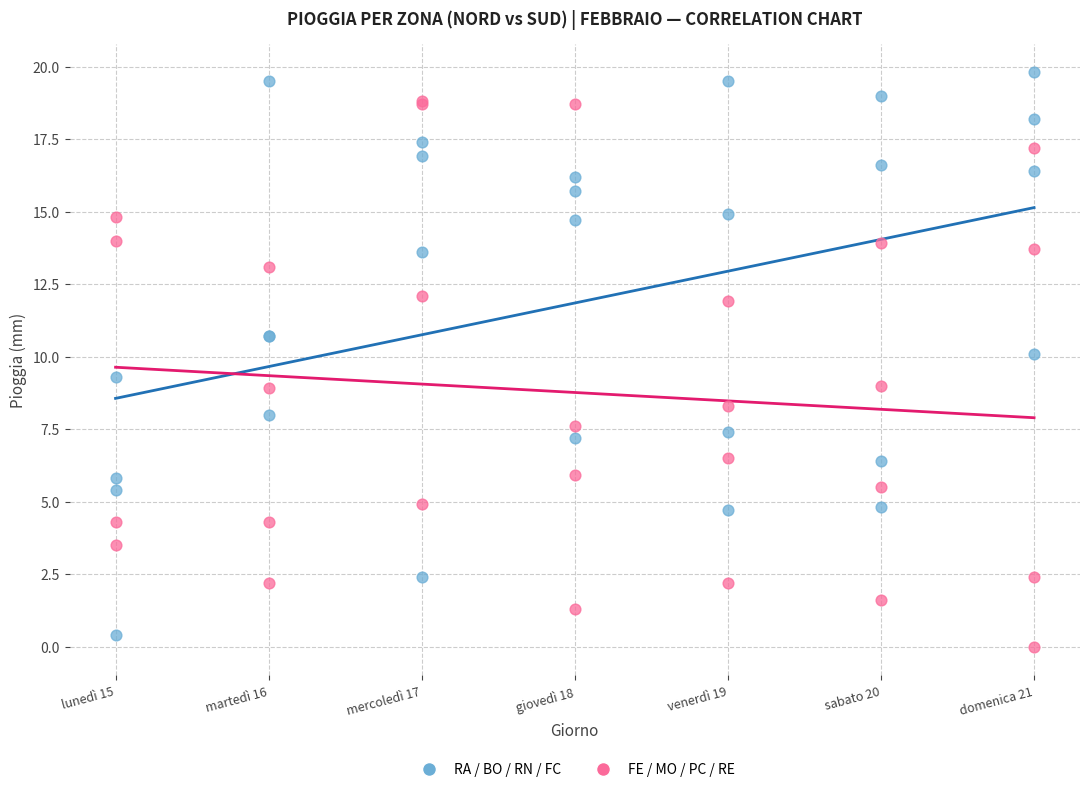

What are all the series names shown in the legend?

RA / BO / RN / FC, FE / MO / PC / RE